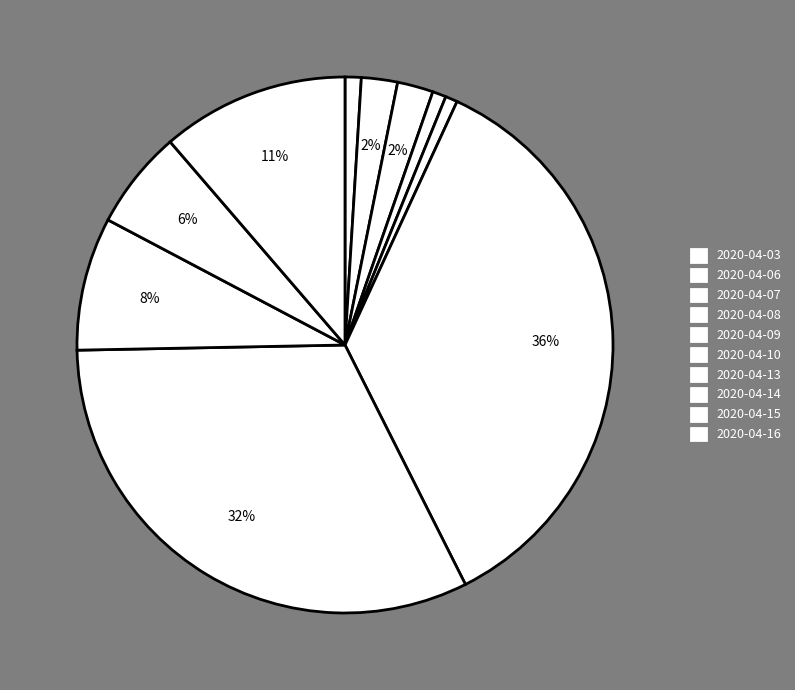

Rank the categories by value from lowest to highest.

2020-04-09, 2020-04-08, 2020-04-03, 2020-04-07, 2020-04-06, 2020-04-15, 2020-04-14, 2020-04-16, 2020-04-13, 2020-04-10